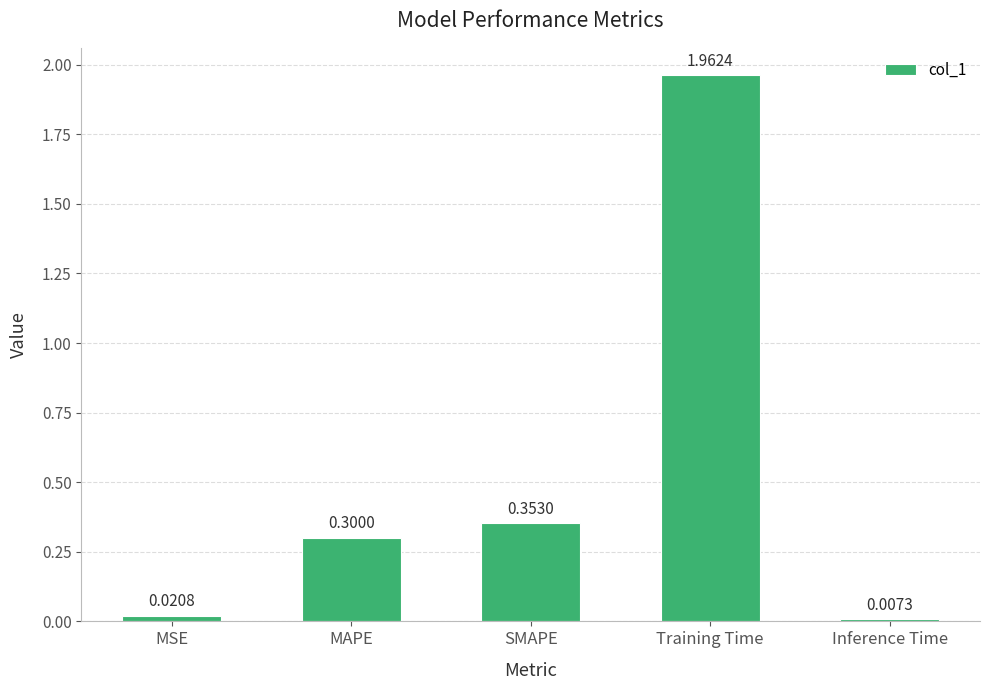

Does the chart contain stacked bars?

No